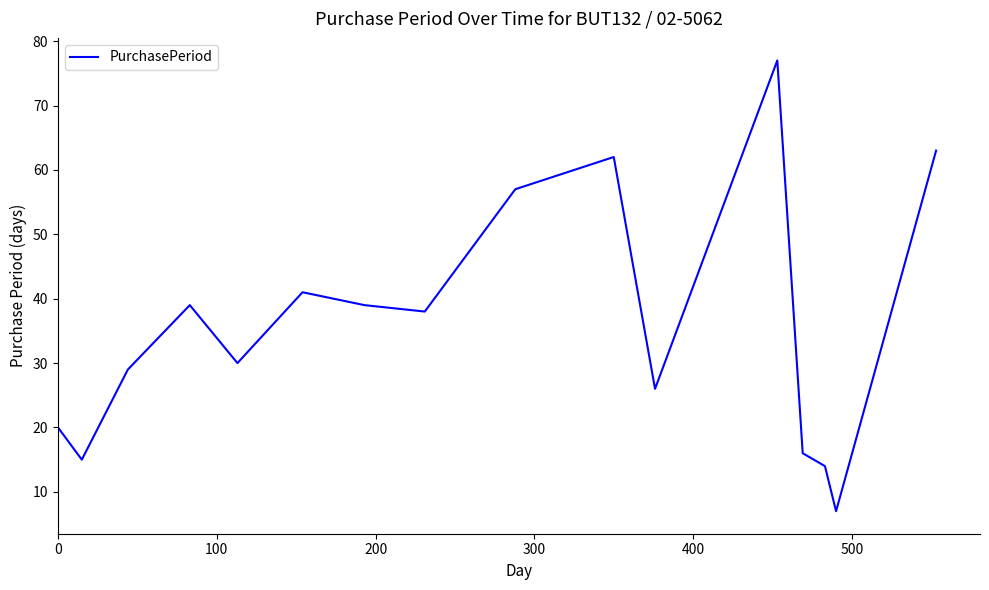

What is the sum of all values?

573